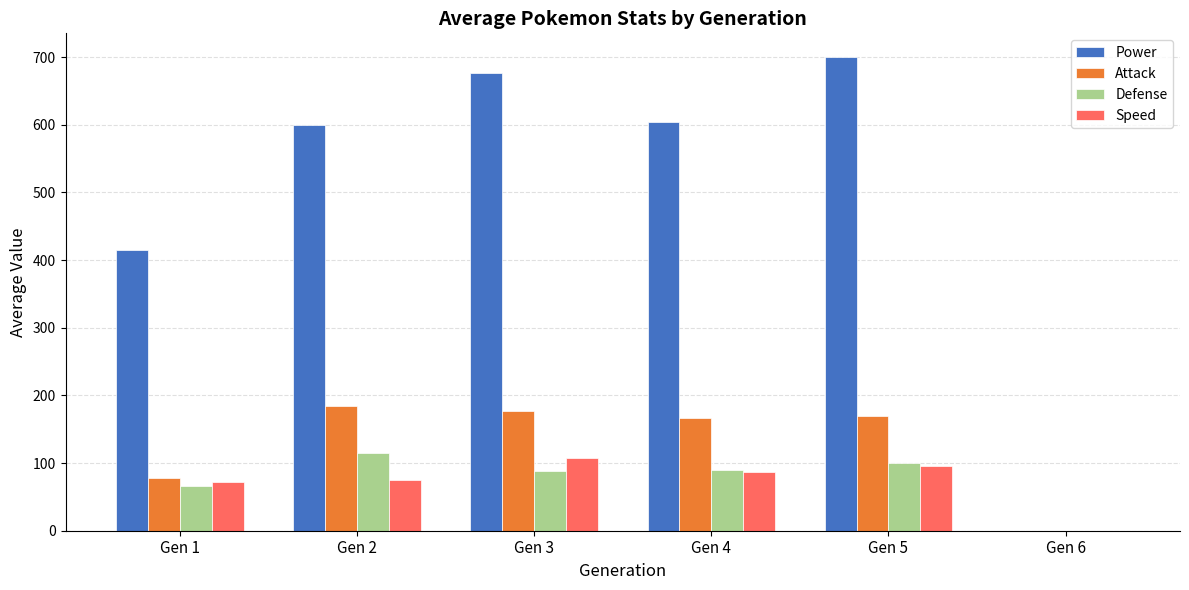

At which label is Power closest to 350?

Gen 1